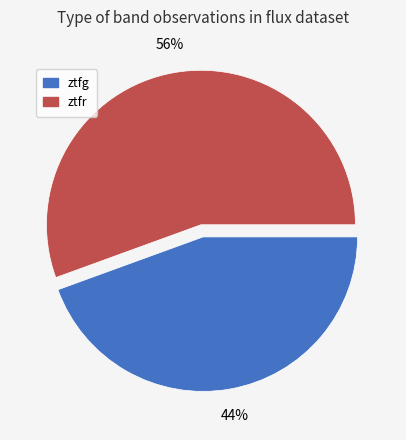

To the nearest percent, what percentage of the pie is ztfr?

56%